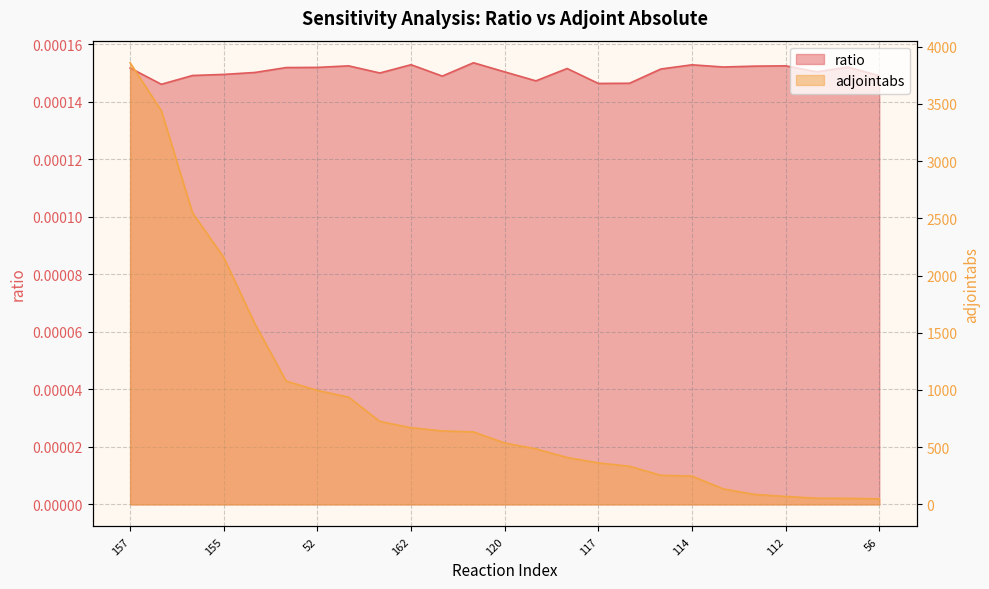

Reading left to right, list all the values displayed in this chart.

ratio: 157=0.0	118=0.0	31=0.0	155=0.0	160=0.0	154=0.0	52=0.0	115=0.0	169=0.0	162=0.0	35=0.0	156=0.0	120=0.0	97=0.0	100=0.0	117=0.0	84=0.0	32=0.0	114=0.0	33=0.0	164=0.0	112=0.0	37=0.0	158=0.0	56=0.0
adjointabs: 157=3858.9	118=3440.4	31=2546.9	155=2157.8	160=1577.1	154=1077.4	52=995.9	115=937.1	169=725.2	162=670.1	35=641.8	156=633.4	120=536.9	97=485.3	100=410.2	117=362.6	84=333.1	32=254.6	114=247.5	33=135.7	164=87.5	112=69.6	37=54.1	158=52.8	56=48.4